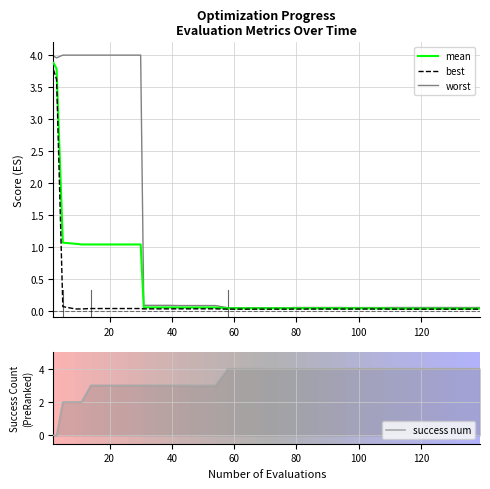

What is the difference between the maximum and second lowest values in the best series?

3.7